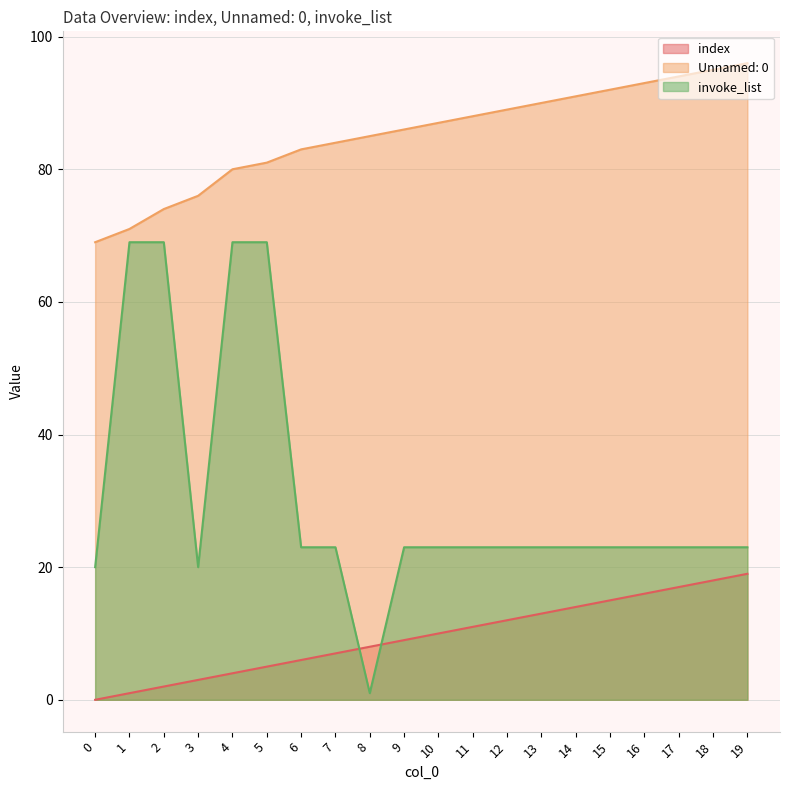

What is the average value of the invoke_list series?

31